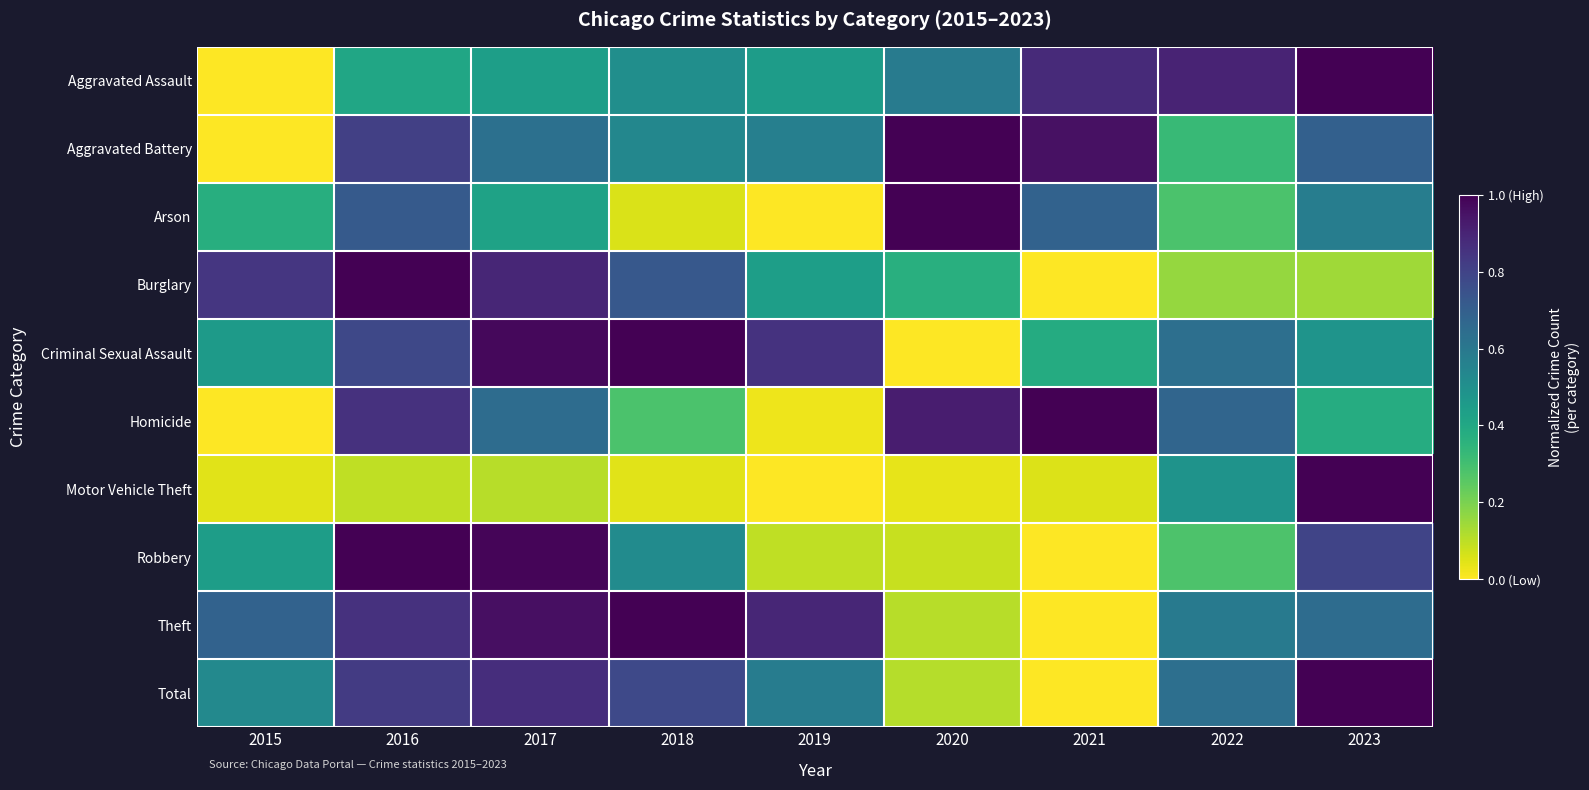

Rank the series by their maximum value, from lowest to highest.

Aggravated Assault, Aggravated Battery, Arson, Burglary, Criminal Sexual Assault, Homicide, Motor Vehicle Theft, Robbery, Theft, Total